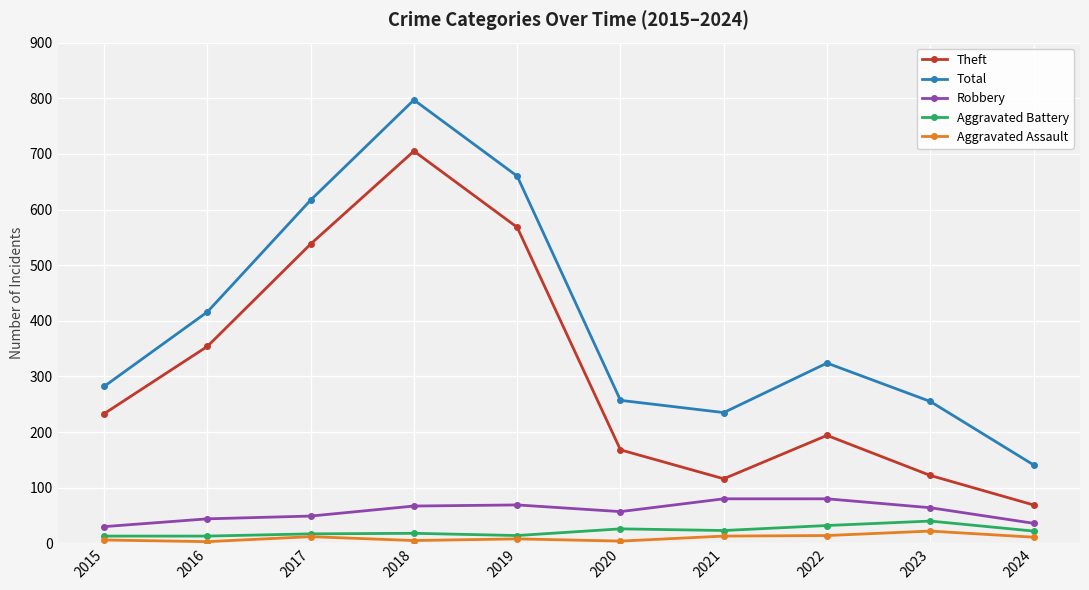

How many interior local valleys does the Theft series have?

1